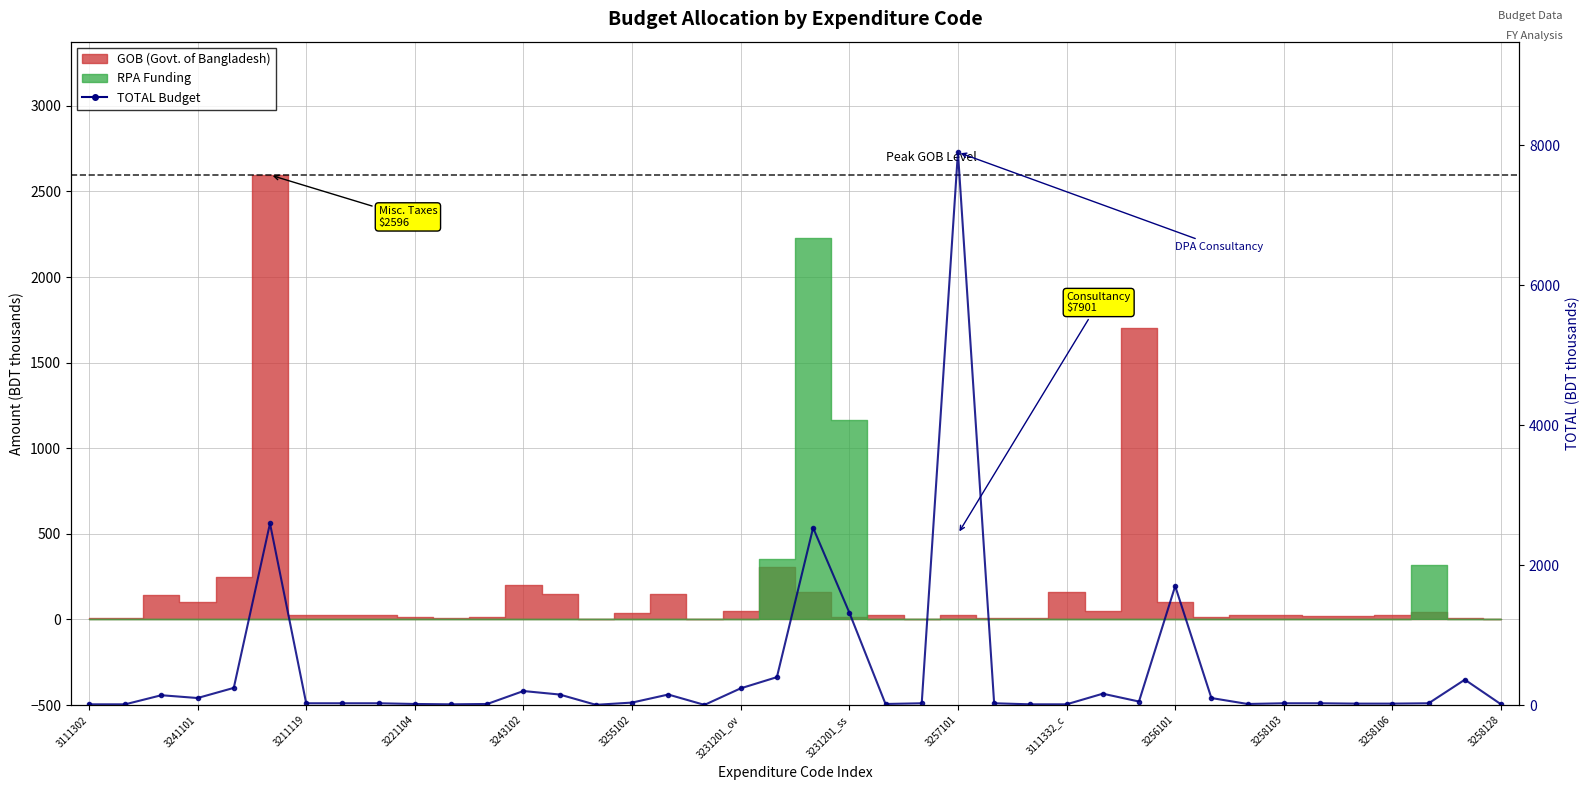

True or false: the data shows 10.0 at 3258128.

True